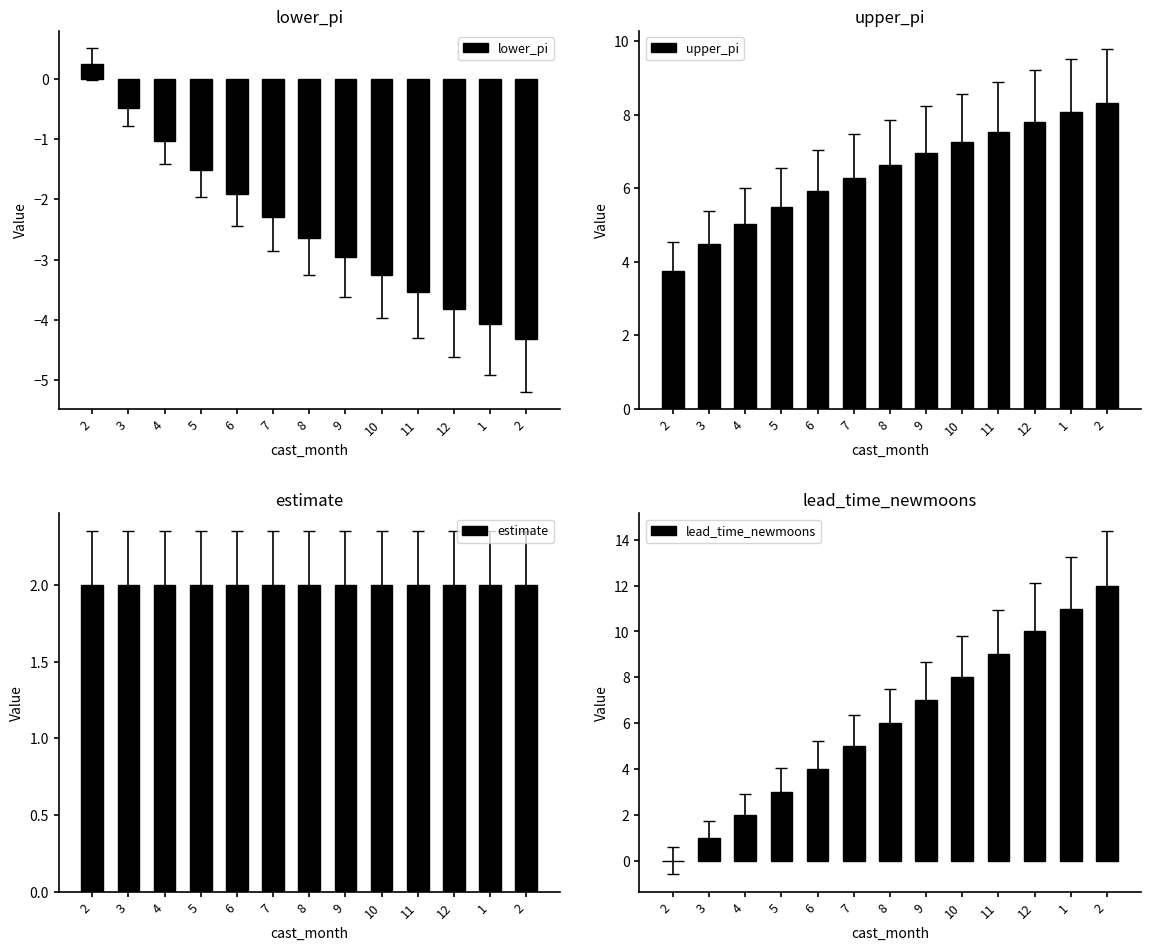

What is the label of the 11th bar from the left?

12